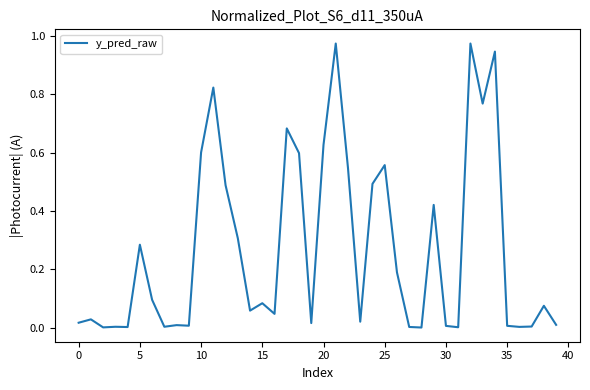

What is the label of the 22nd point from the right?

18